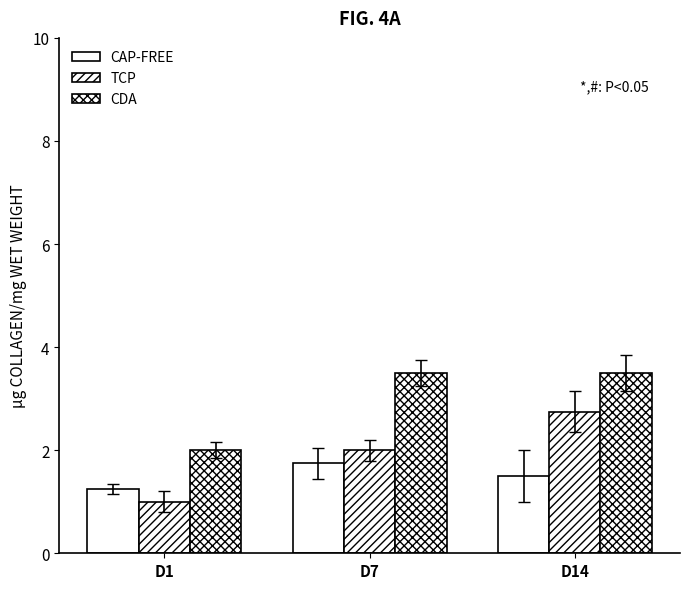

Are the bars grouped side by side (vs. stacked)?

Yes